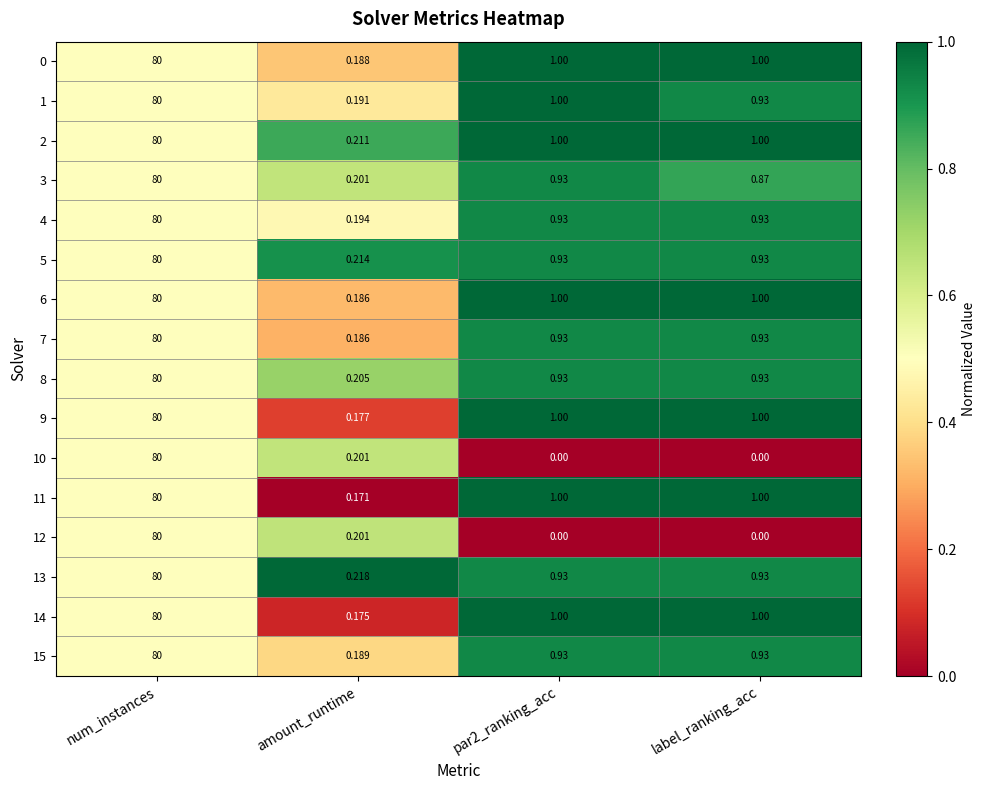

Which label corresponds to the largest value in the chart?

num_instances